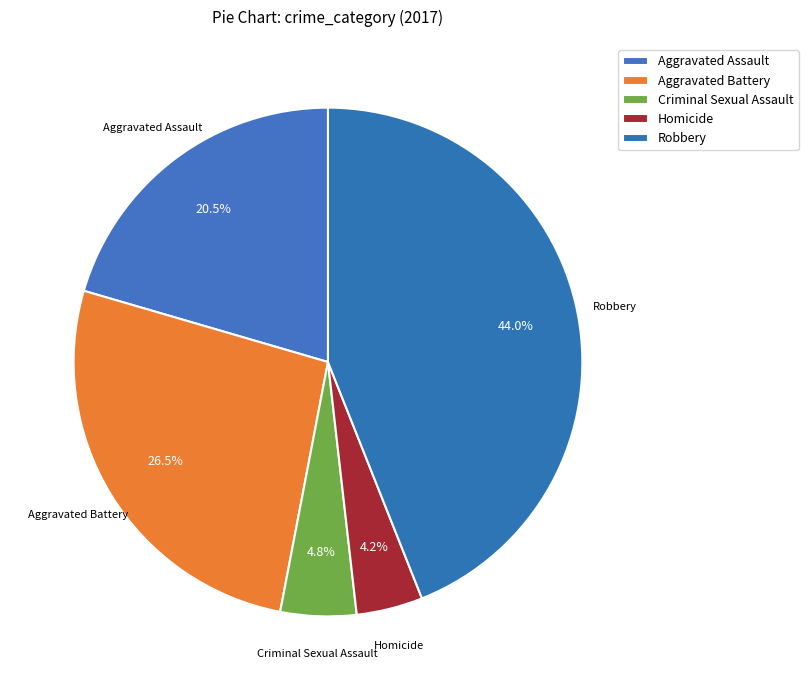

What is the smallest slice in the pie chart?

Homicide